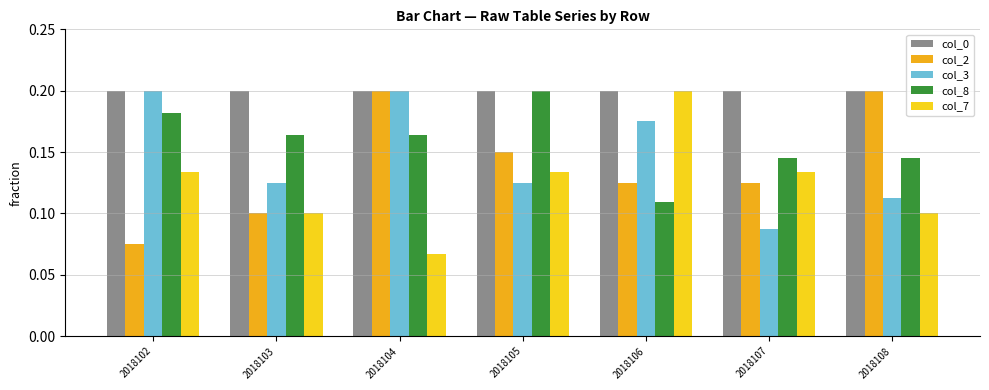

True or false: col_0 has a value of 0.2 at 2018104.

True